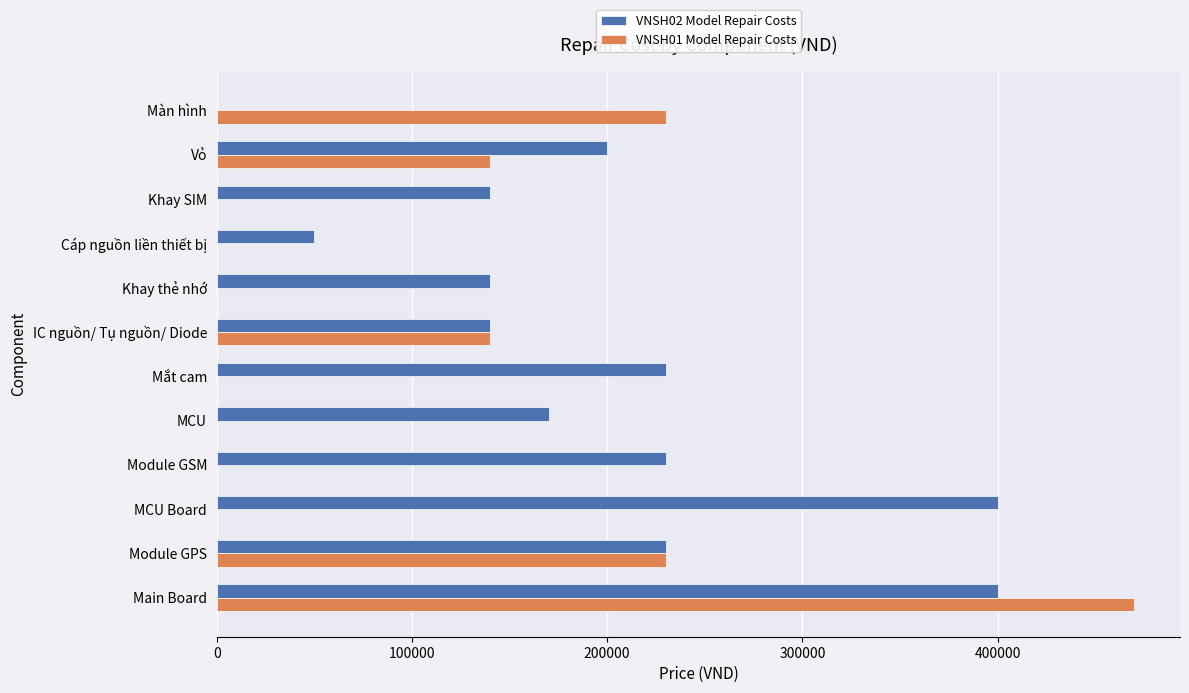

Count the number of categories in the chart.

12